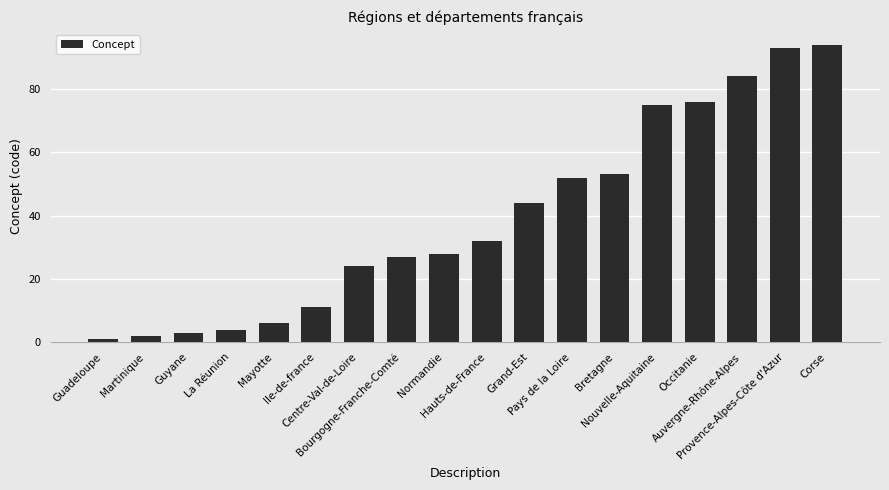

What is the difference between the values at Provence-Alpes-Côte d'Azur and Centre-Val-de-Loire?

69